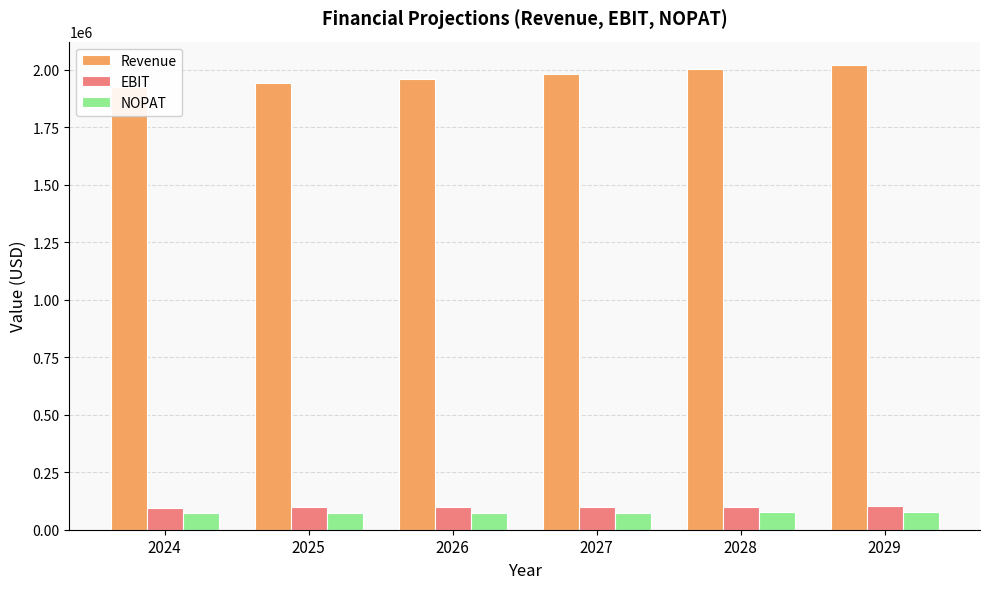

What is the smallest value displayed?

72134.8